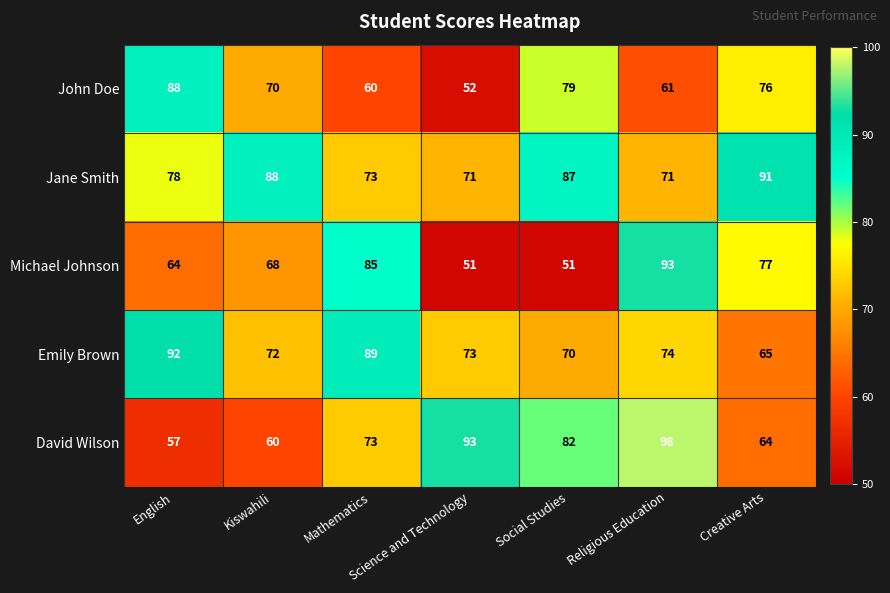

Where is John Doe nearest to the value 70?

Kiswahili